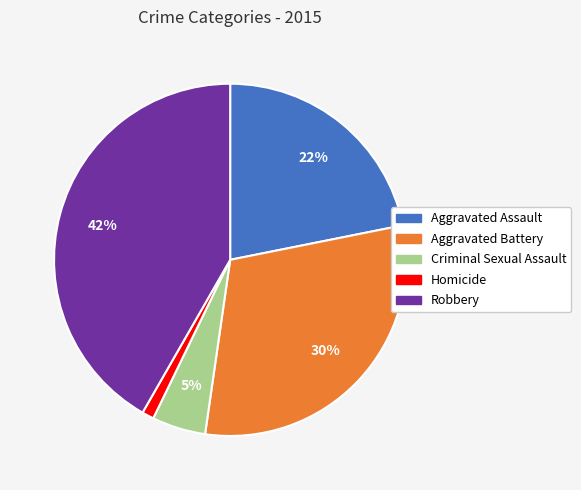

Is it true that Homicide is 11% of the pie?

False